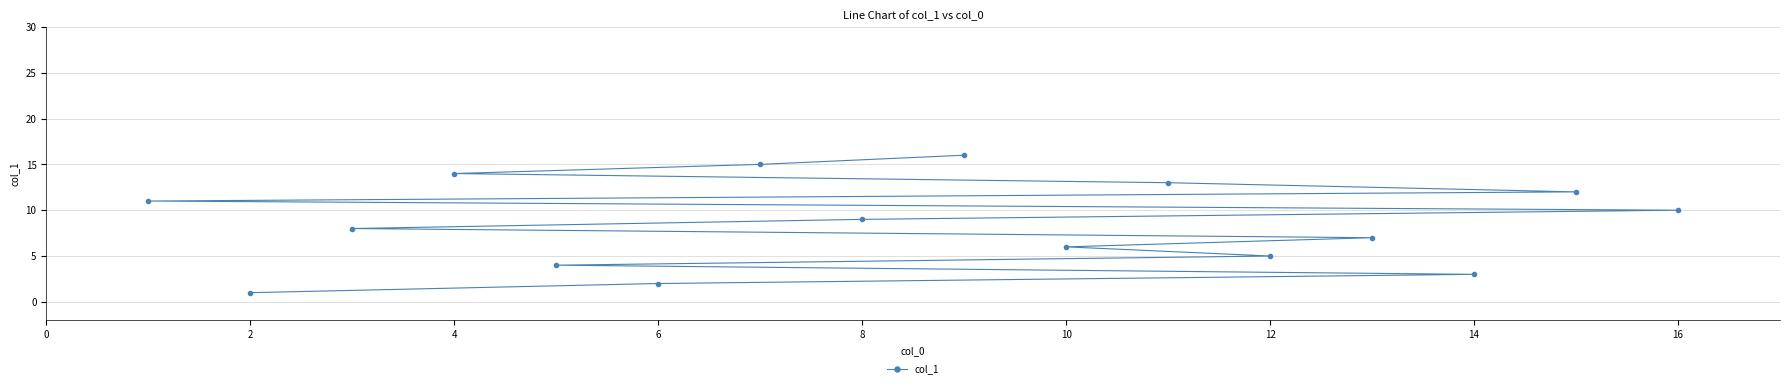

Reading left to right, what are all the values shown in this chart?

11	1	8	14	4	2	15	9	16	6	13	5	7	3	12	10